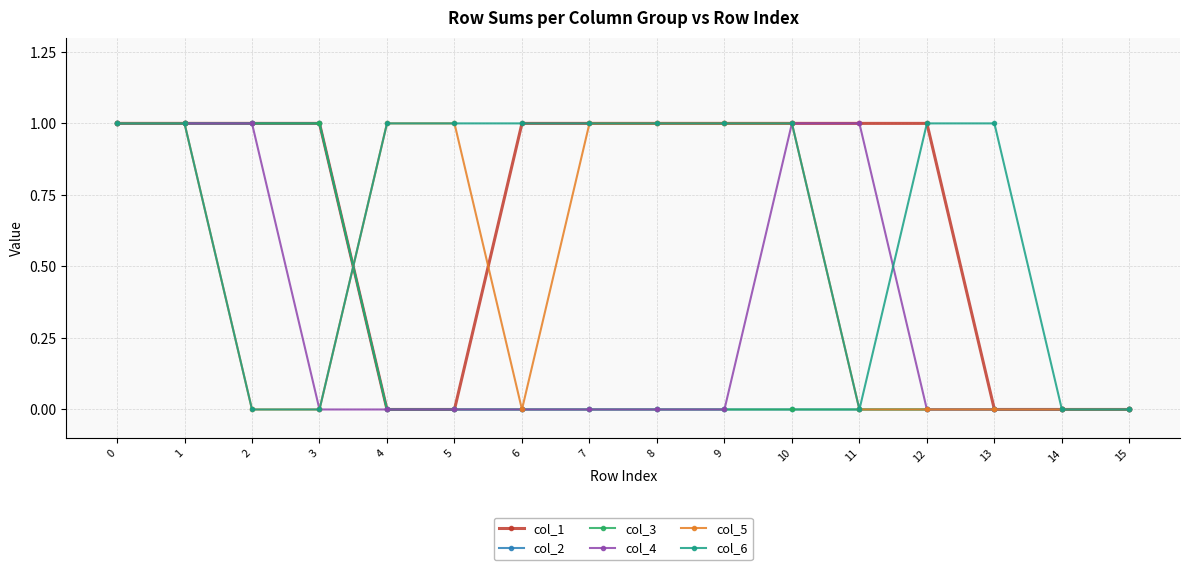

Is this an area chart (filled region under the line)?

No